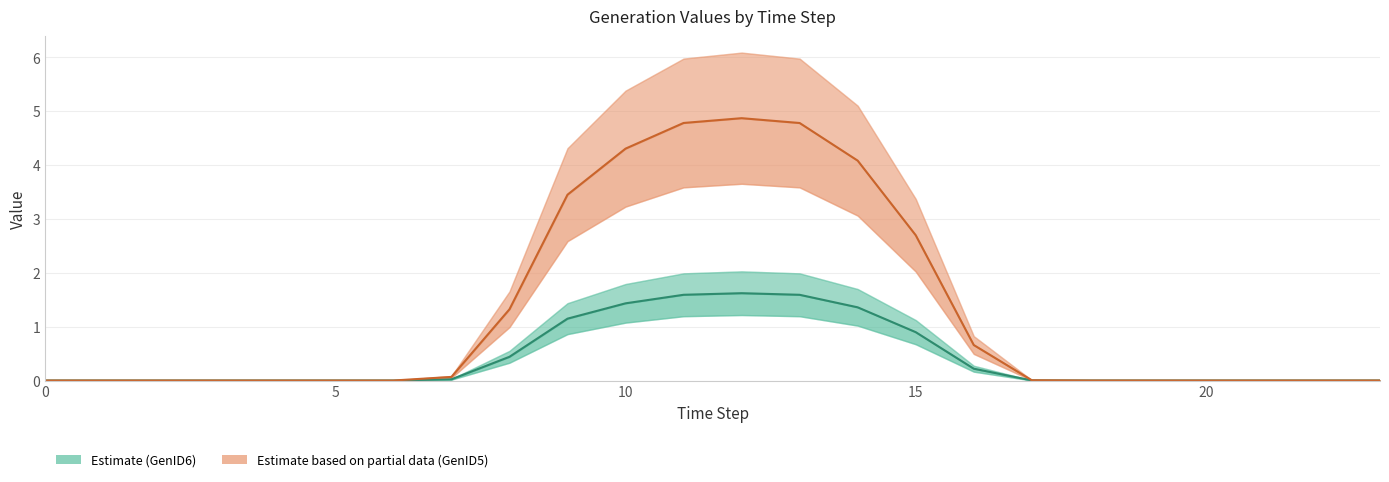

Rank the series at 22 from lowest to highest value.

GenID6, GenID5